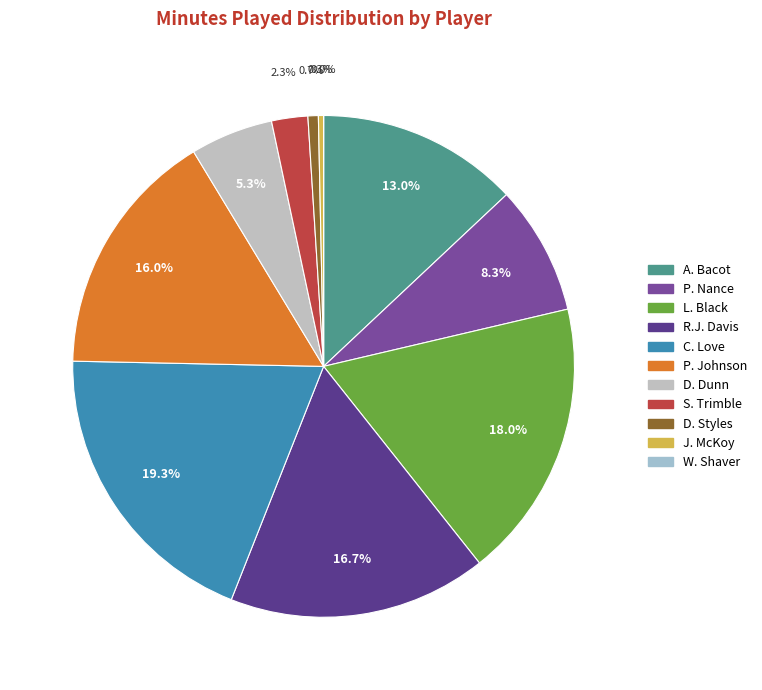

To the nearest percent, what portion does D. Dunn represent?

5%